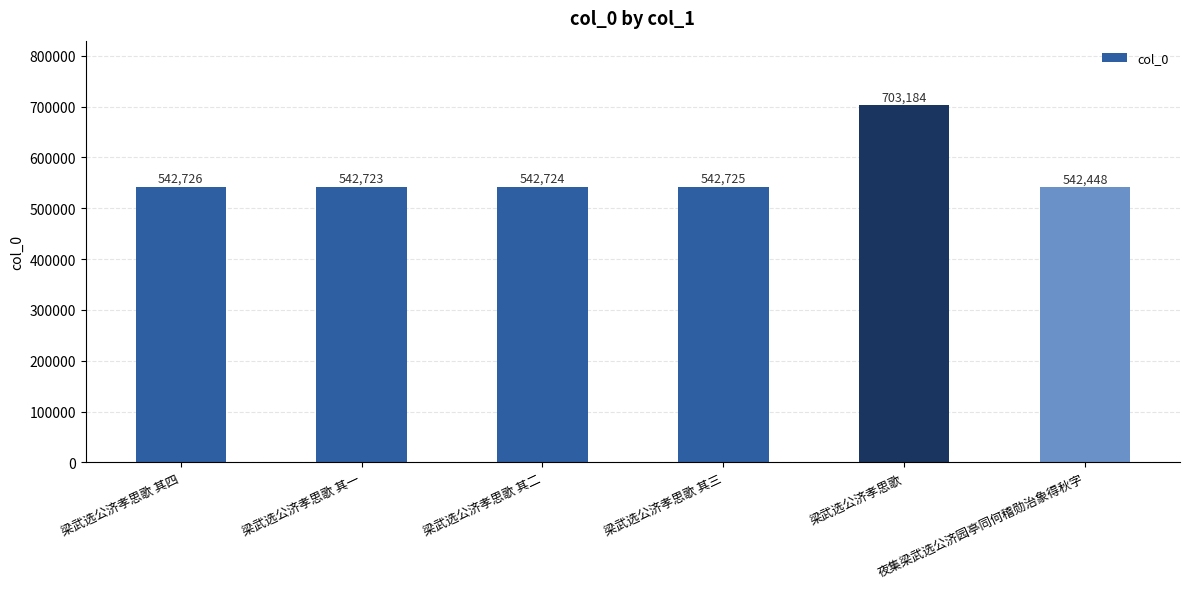

What is the value of the 2nd bar from the left?

542723